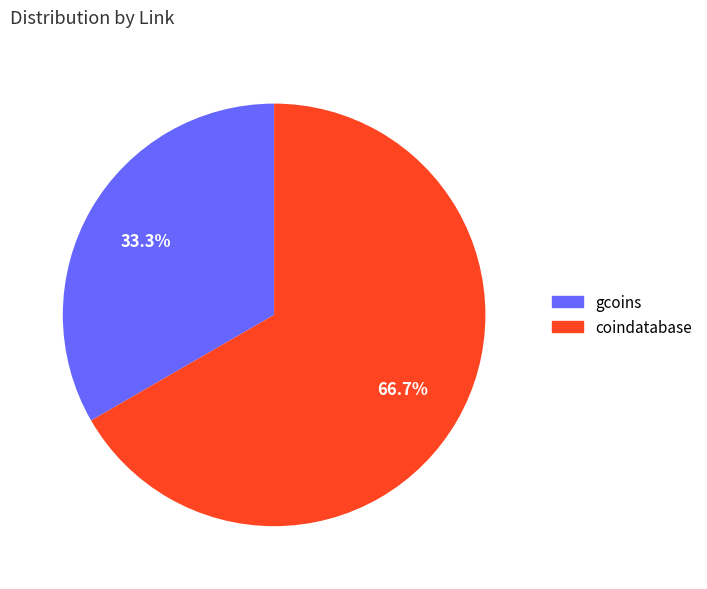

What percentage do coindatabase and gcoins together represent?

100.0%